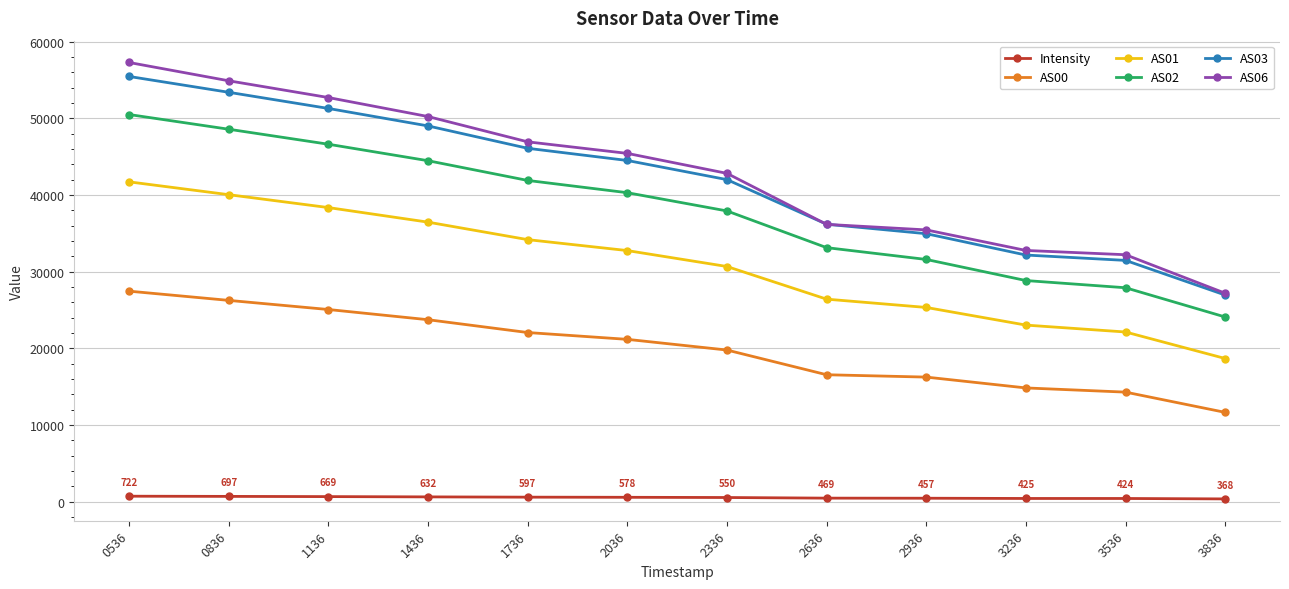

Is it true that AS00 equals 36301.8 at 1136?

False